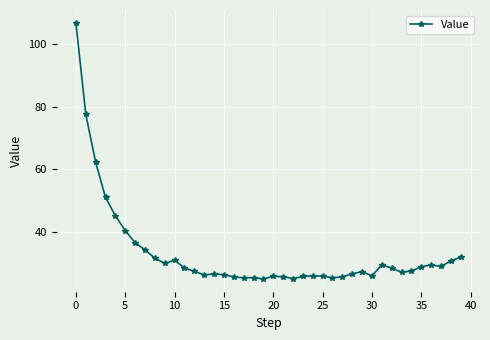

What is the sum of all values?

1331.5